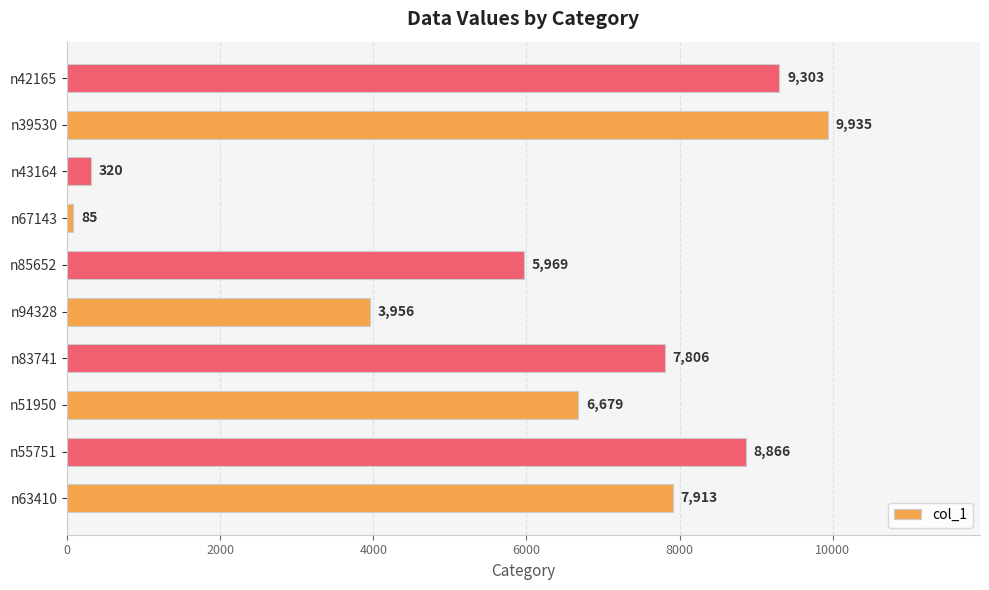

True or false: the data shows 7913 at n63410.

True